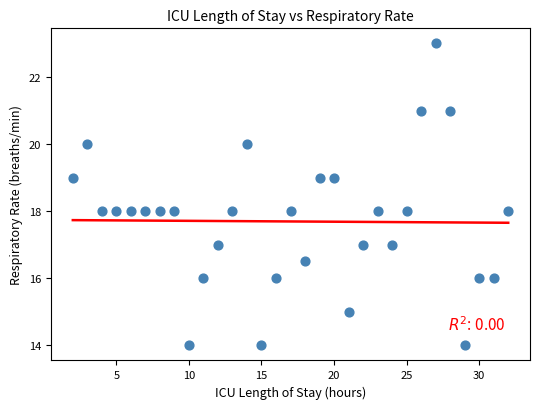

What is the range of X values (max minus min)?

30.0